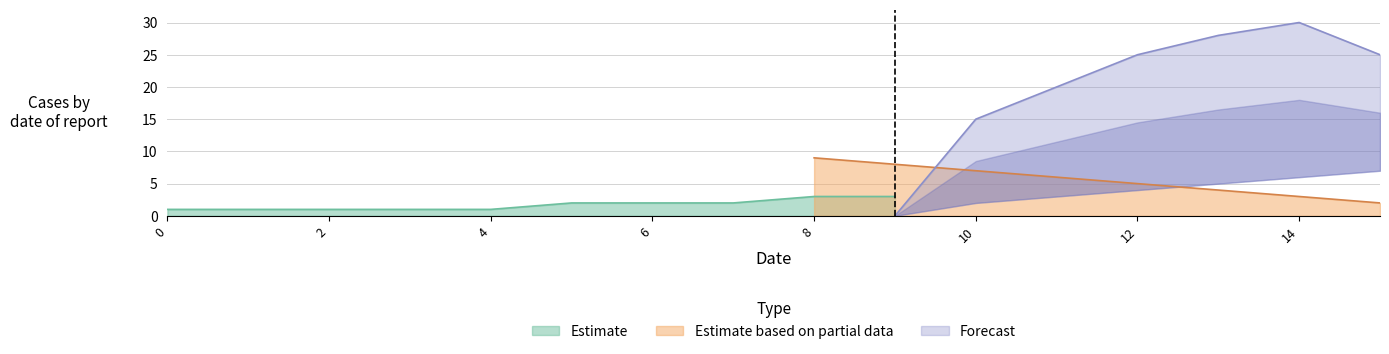

The Estimate series shows 0 at 4. True or false?

False